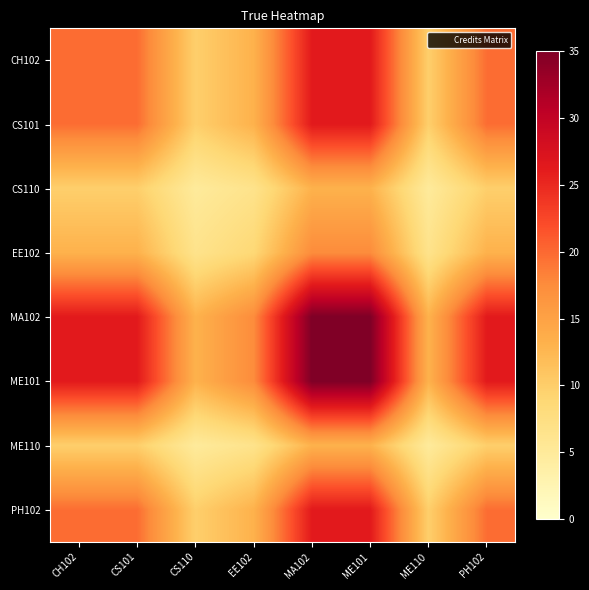

What is the total value across all series at CS101?

144.4